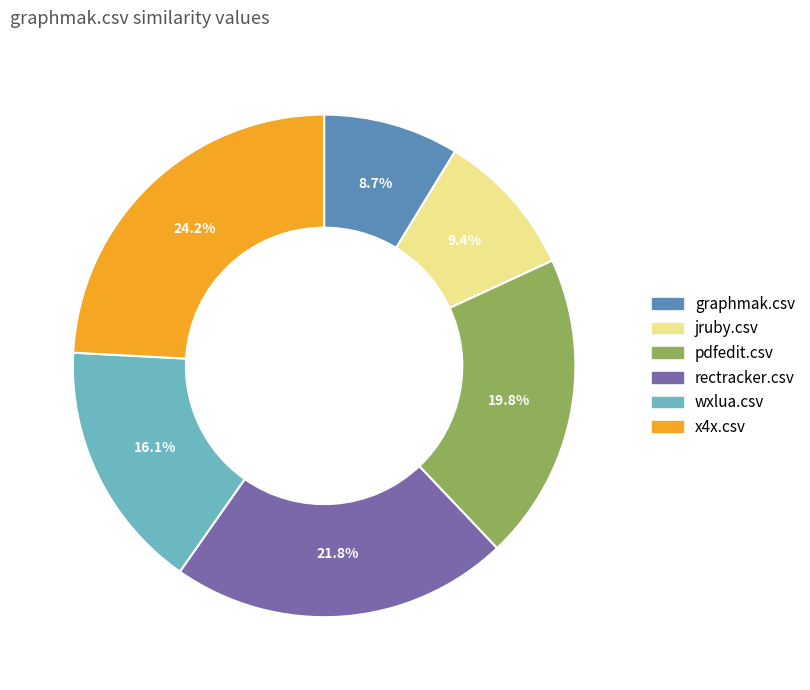

What percentage is the x4x.csv slice, to the nearest percent?

24%